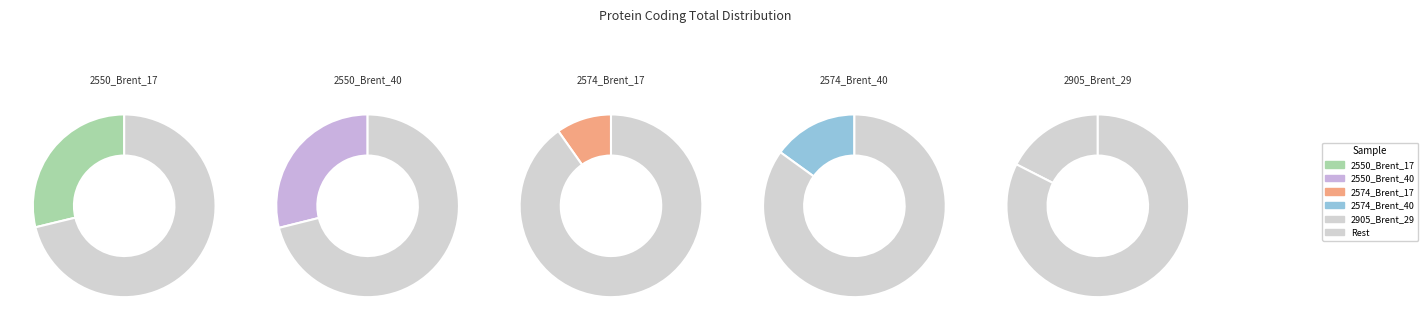

To the nearest percent, what is the difference between the 2550_Brent_17 and 2574_Brent_40 slice percentages?

14%